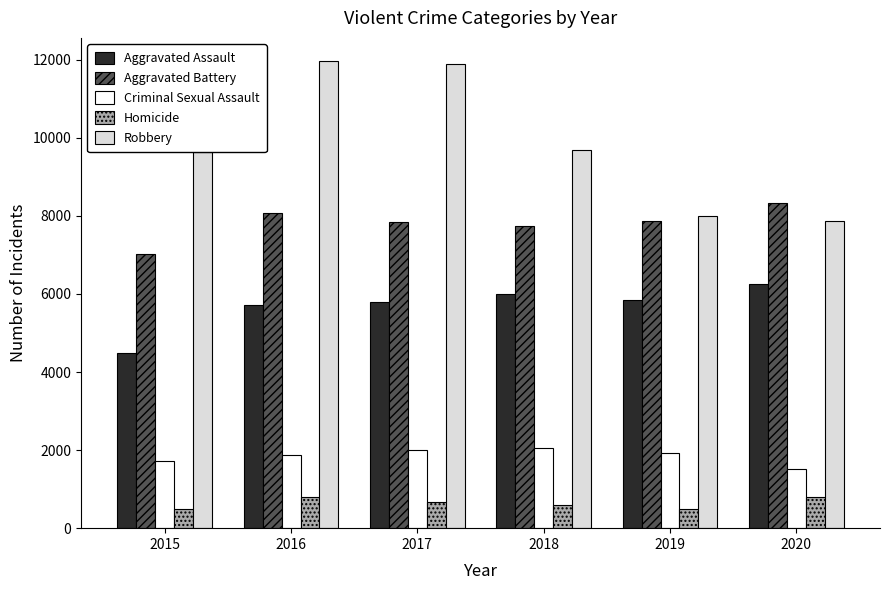

At which label is Robbery closest to 9907?

2018